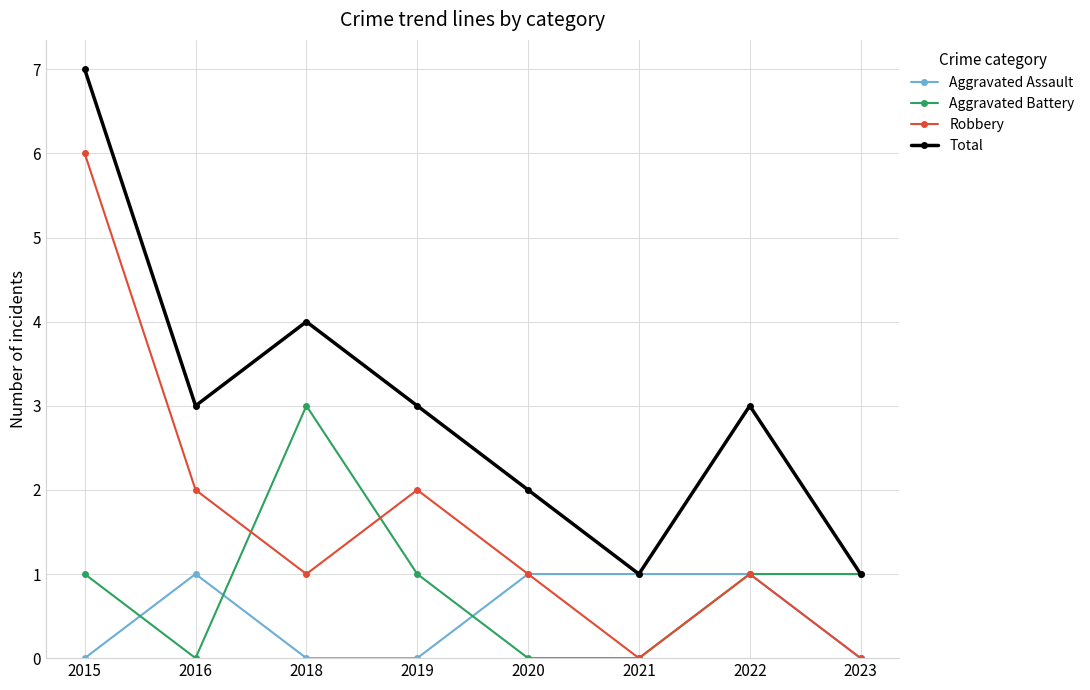

What are all the series names shown in the legend?

Aggravated Assault, Aggravated Battery, Robbery, Total